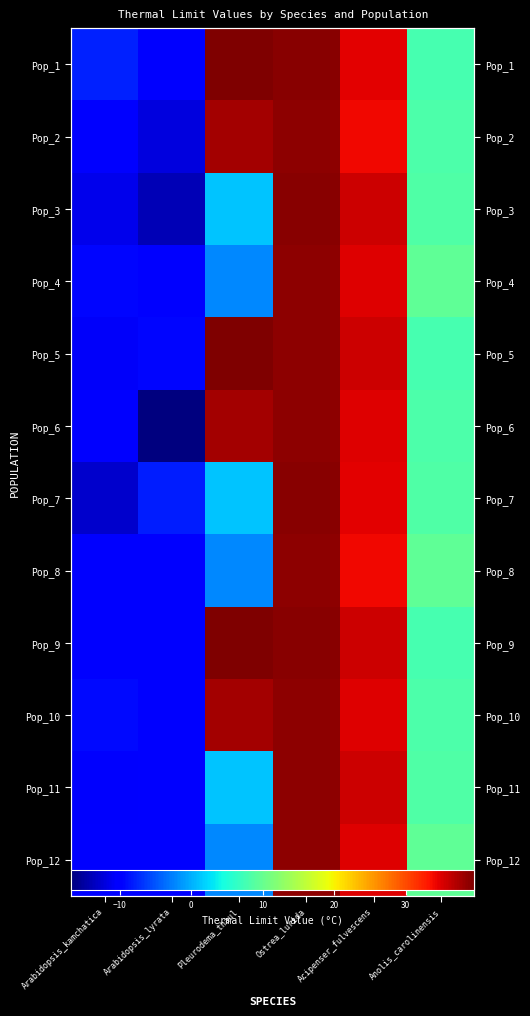

Rank the series at Arabidopsis_kamchatica from lowest to highest value.

Pop_7, Pop_3, Pop_5, Pop_11, Pop_9, Pop_8, Pop_12, Pop_2, Pop_6, Pop_4, Pop_10, Pop_1